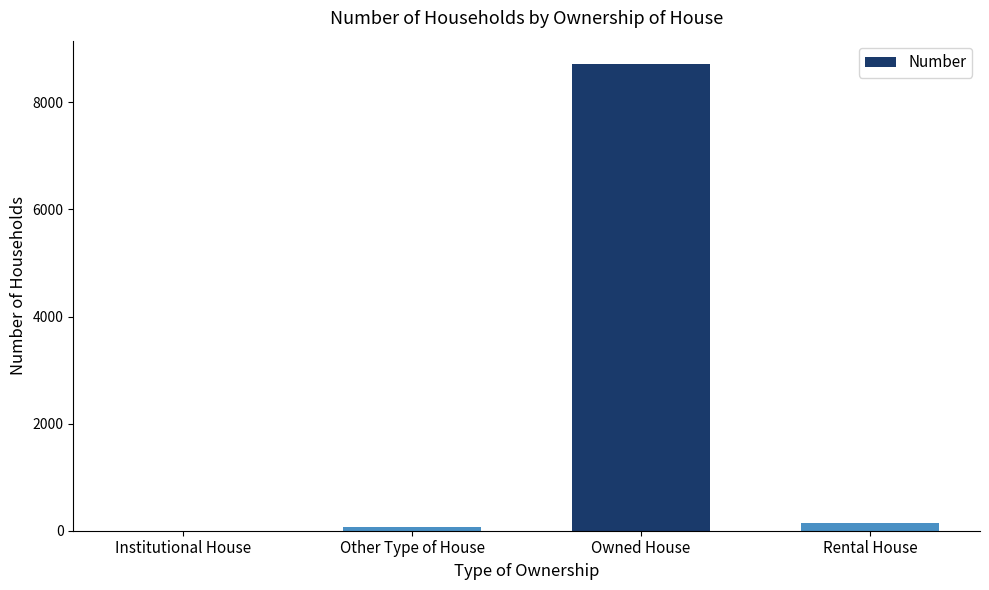

Is it true that the value at Owned House is 8715?

True